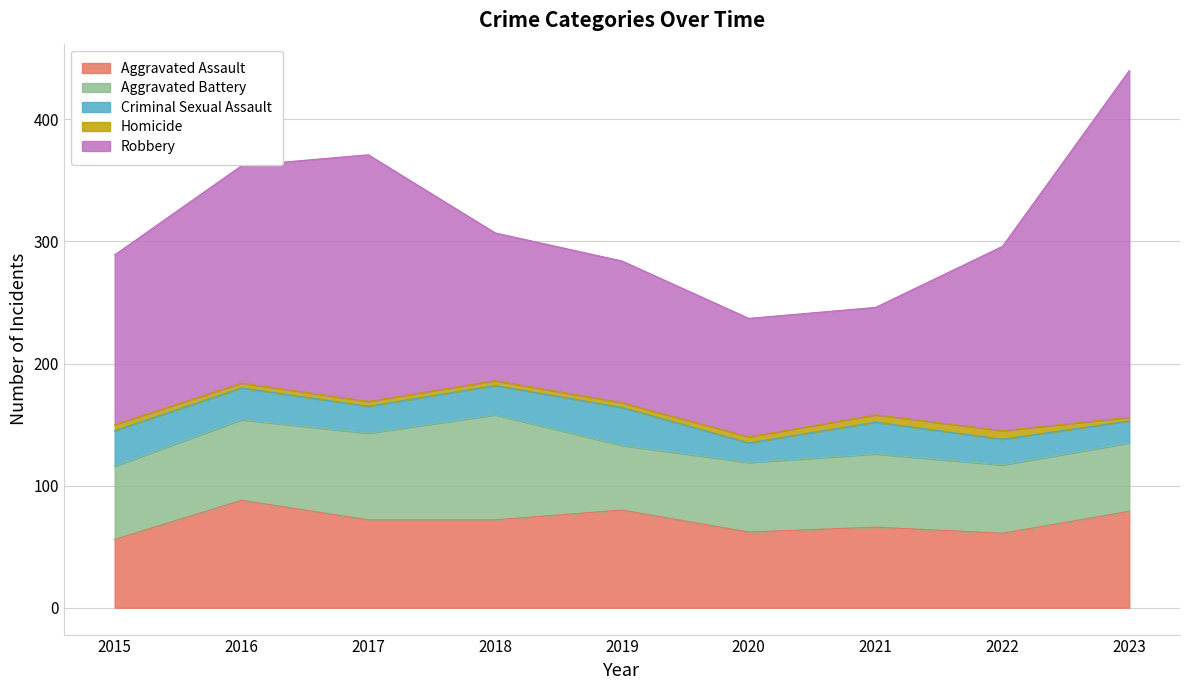

Reading right to left, extract all data points from this chart.

Aggravated Assault: 79	61	66	62	80	72	72	88	56
Aggravated Battery: 56	56	60	57	53	86	71	66	60
Criminal Sexual Assault: 18	21	26	16	31	24	22	26	29
Homicide: 3	7	6	5	4	4	4	4	5
Robbery: 284	151	88	97	116	121	202	178	139